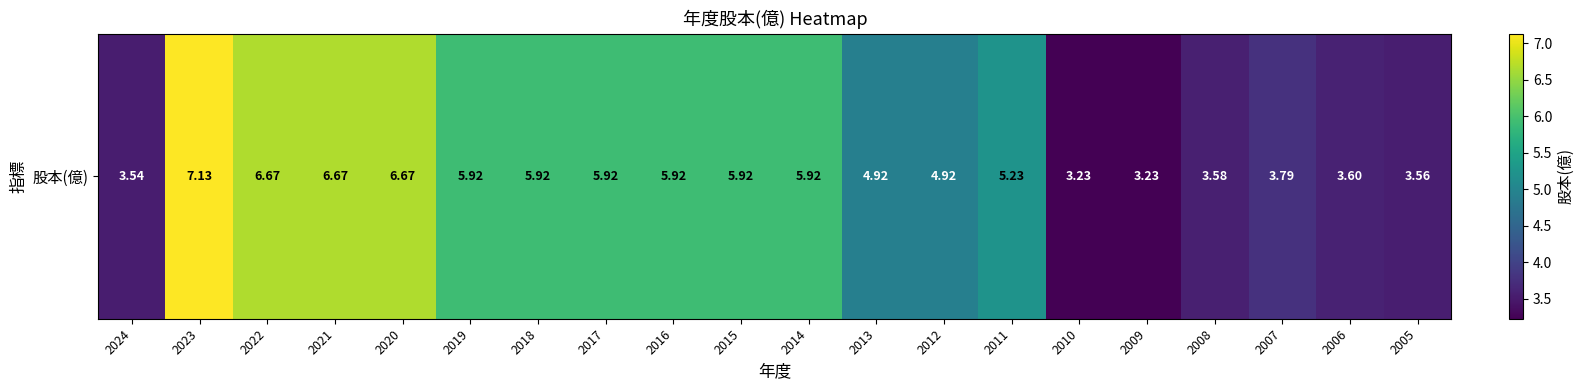

True or false: the data shows 10.5 at 2016.

False